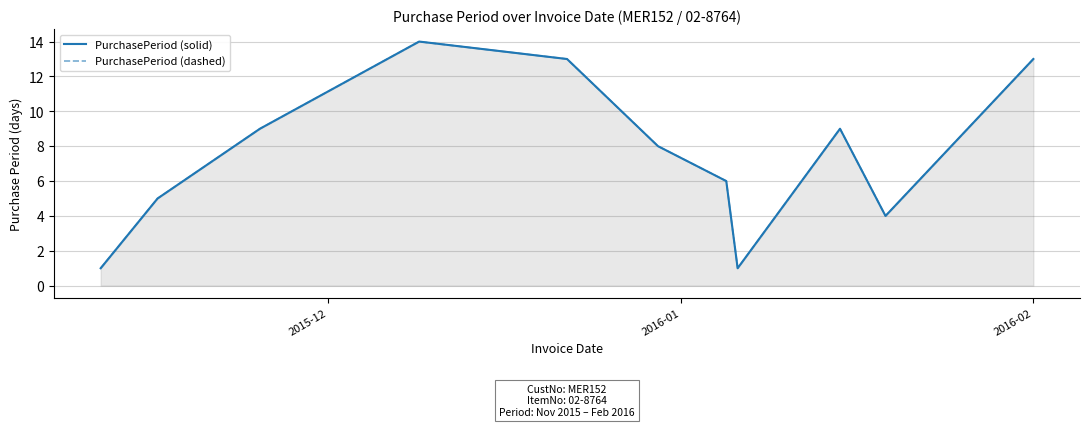

In PurchasePeriod (solid), how many points are higher than both neighbors (excluding endpoints)?

2